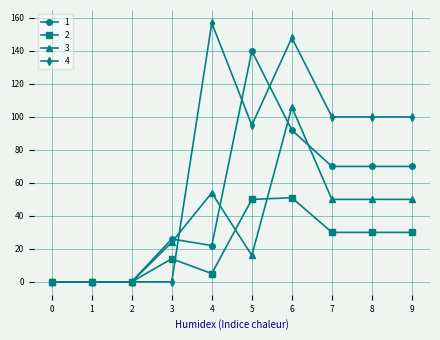

True or false: 1 has a value of 57 at 6.

False